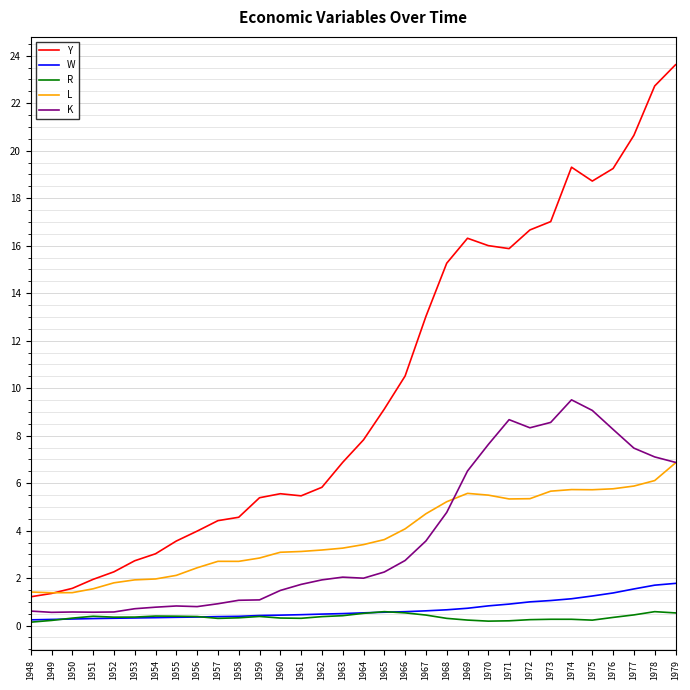

At which category is the sum across all series the highest?

1979